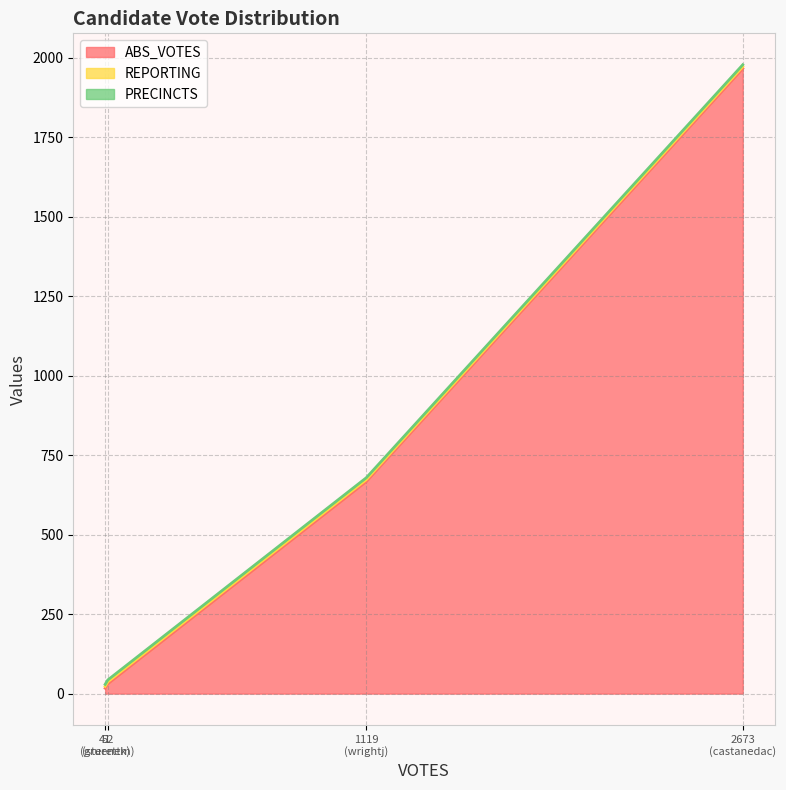

Does the chart display data point markers on the line(s)?

No